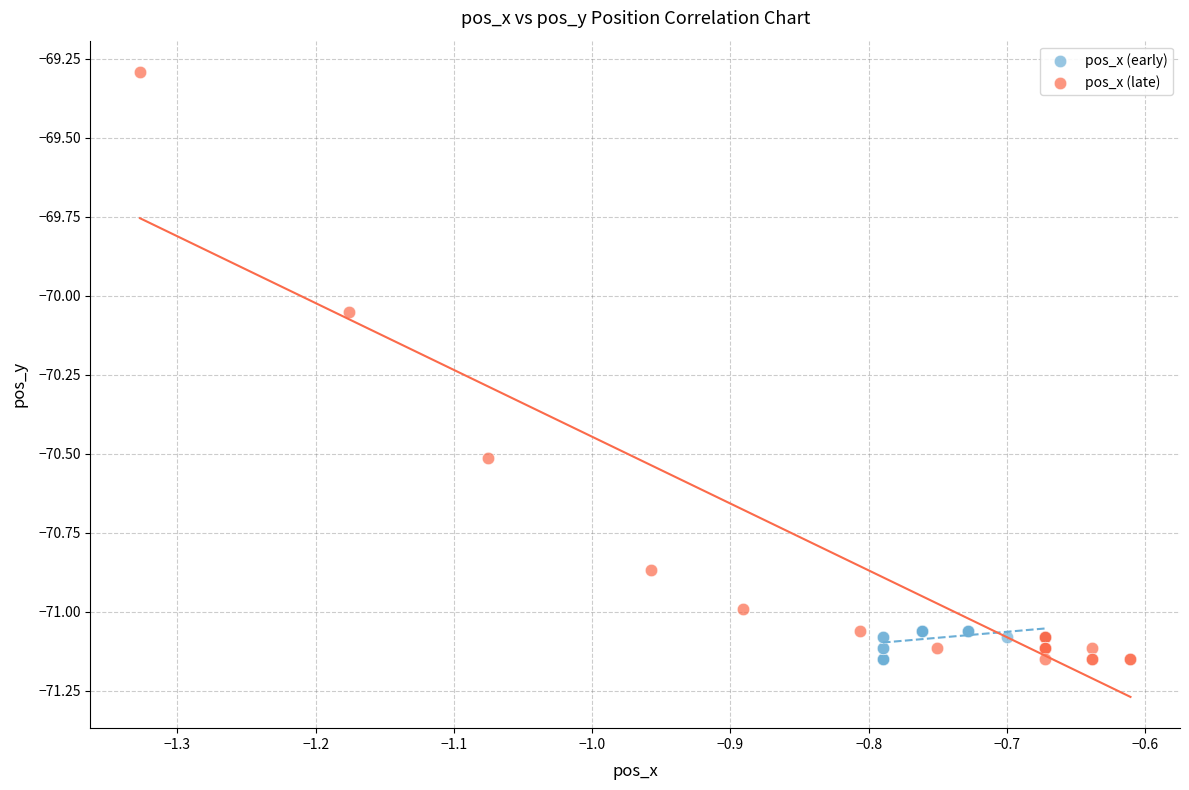

Which series reaches the maximum Y coordinate?

pos_x (late)